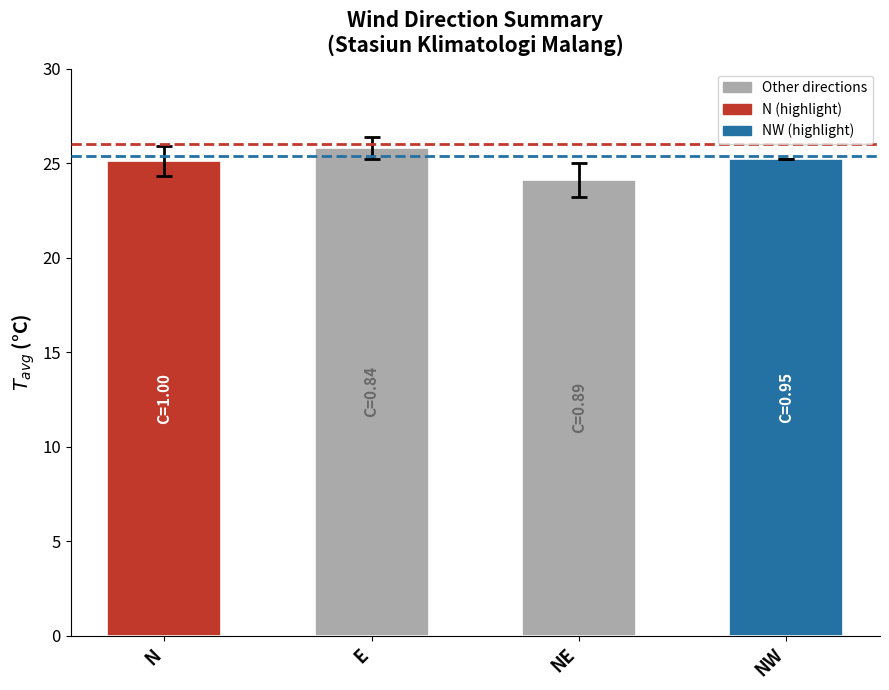

What is the label of the 1st bar from the right?

NW